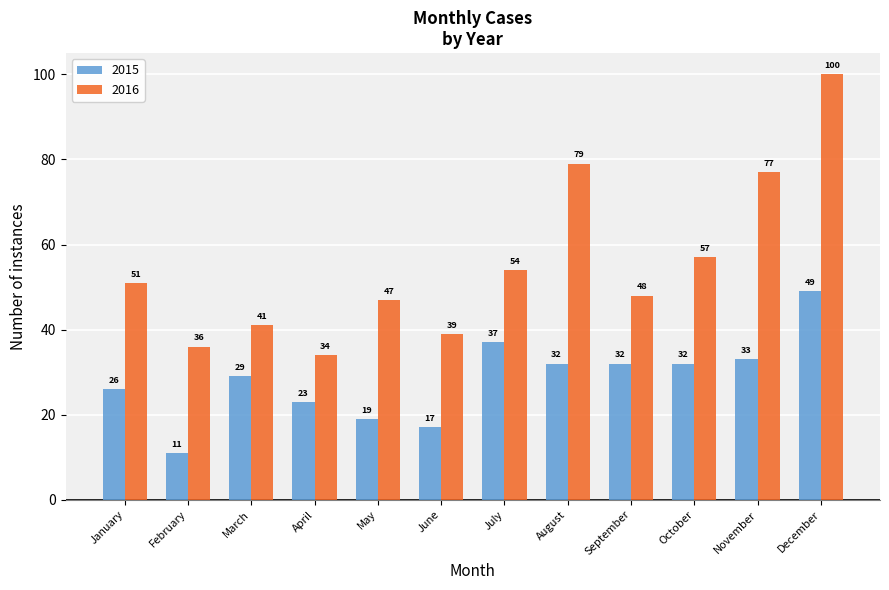

Reading right to left, transcribe all the data shown in this chart.

2015: December=49	November=33	October=32	September=32	August=32	July=37	June=17	May=19	April=23	March=29	February=11	January=26
2016: December=100	November=77	October=57	September=48	August=79	July=54	June=39	May=47	April=34	March=41	February=36	January=51